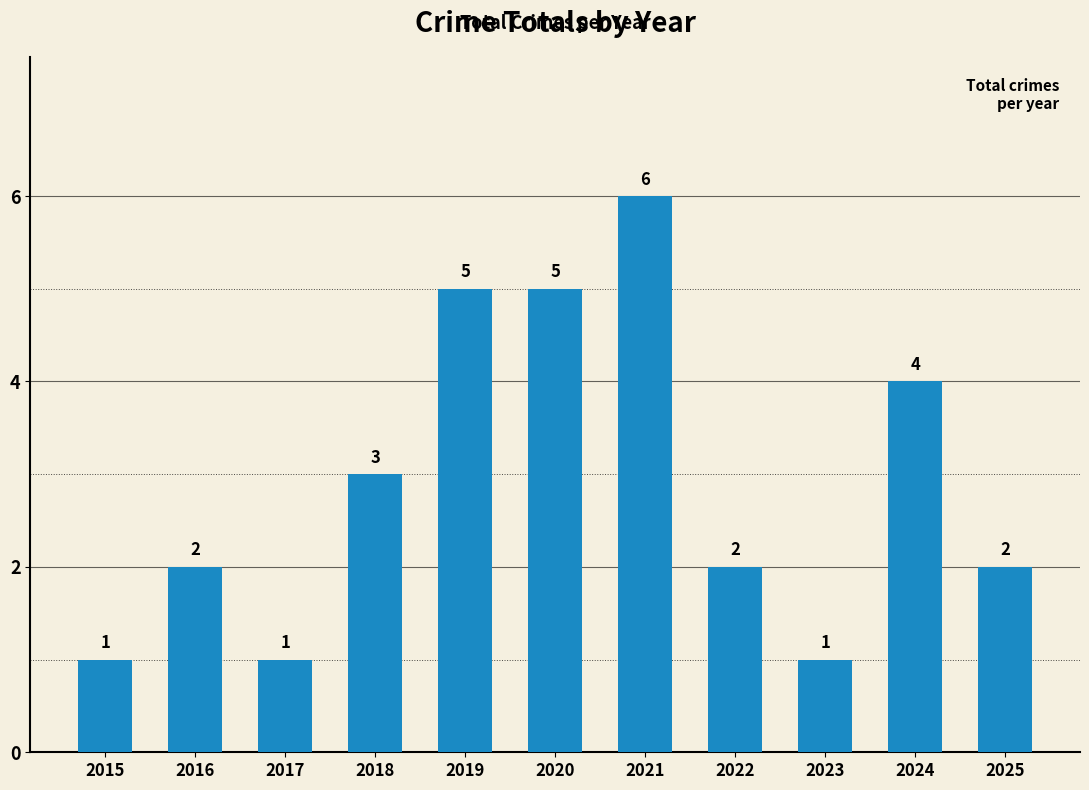

What is the difference between the second highest and minimum values?

4